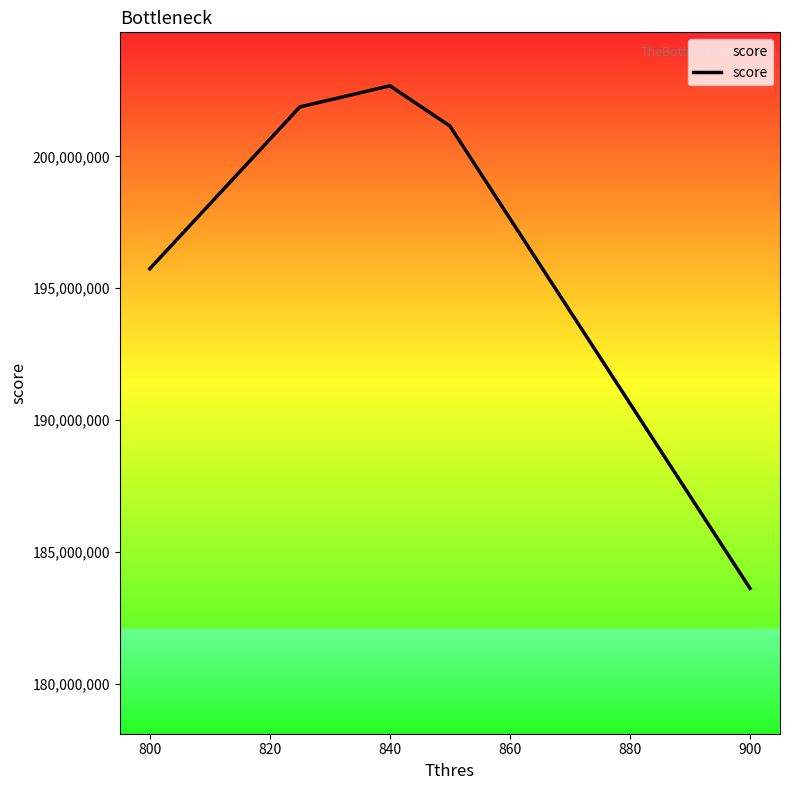

True or false: there are more than 2 points higher than both neighbors.

False